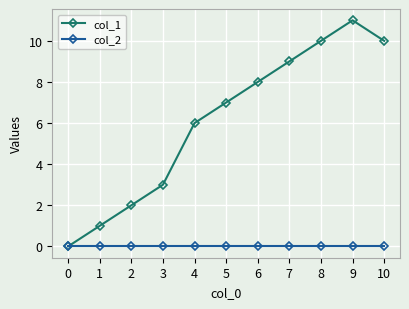

Is it true that col_2 equals 0 at 5?

True